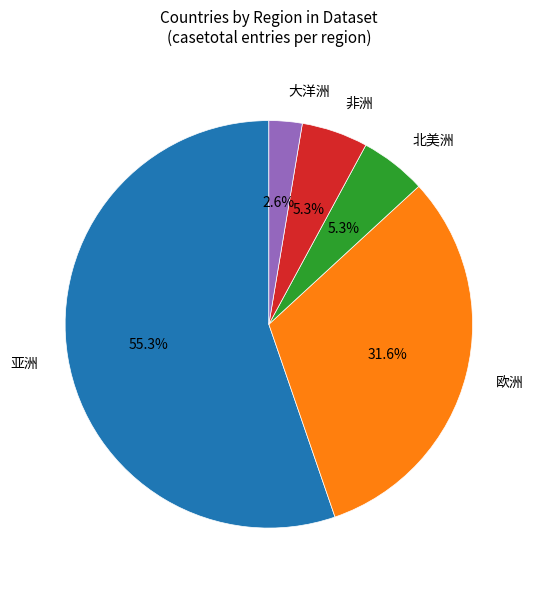

Is 北美洲 the majority of the pie?

No